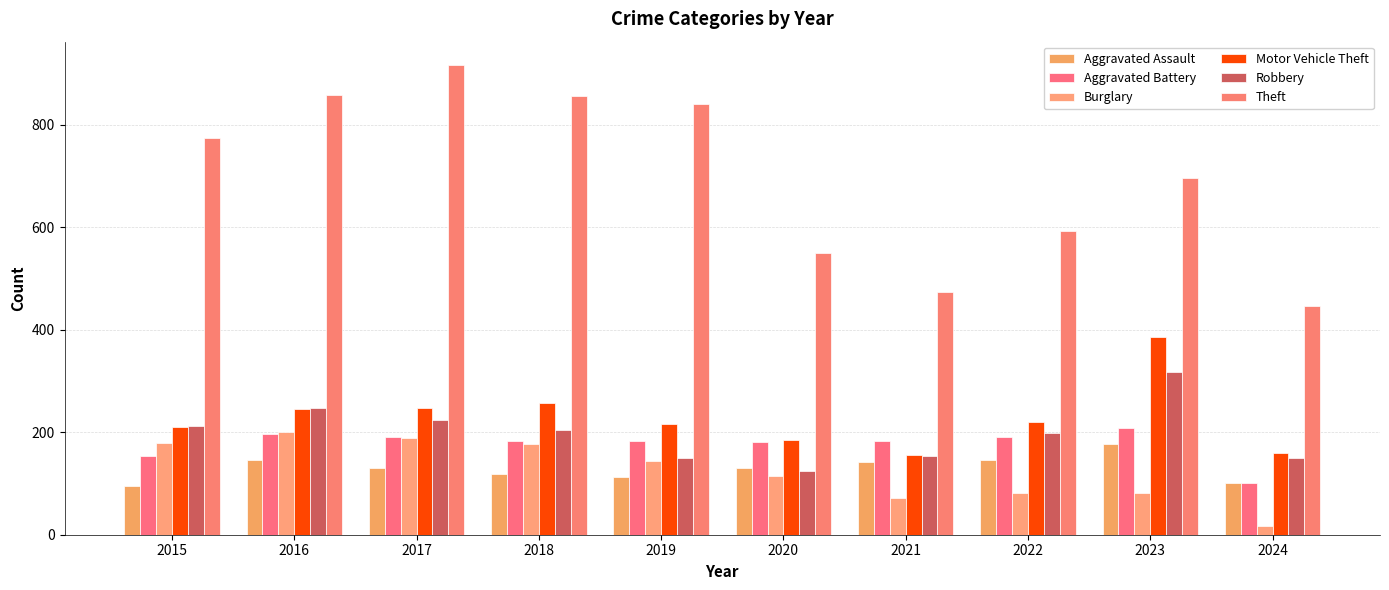

At which label does Motor Vehicle Theft reach its peak?

2023